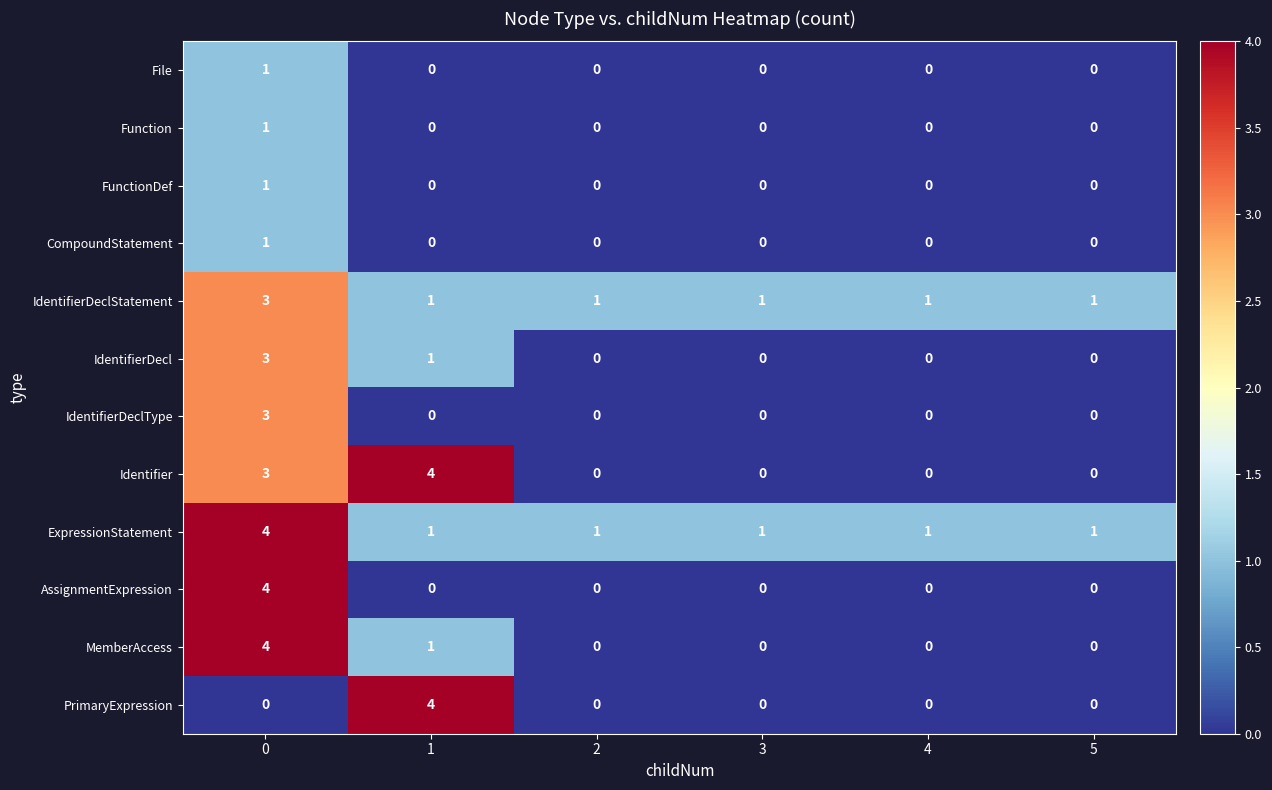

What is the total value across all series at 0?

28